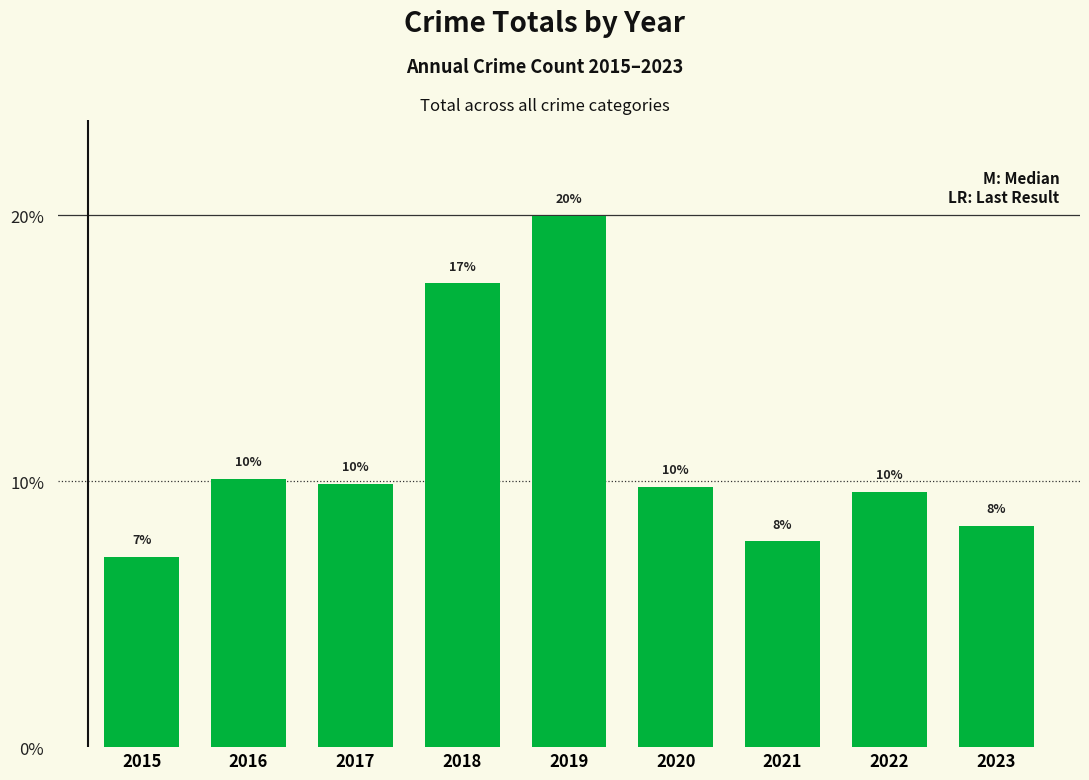

What is the smallest value displayed?

7.1